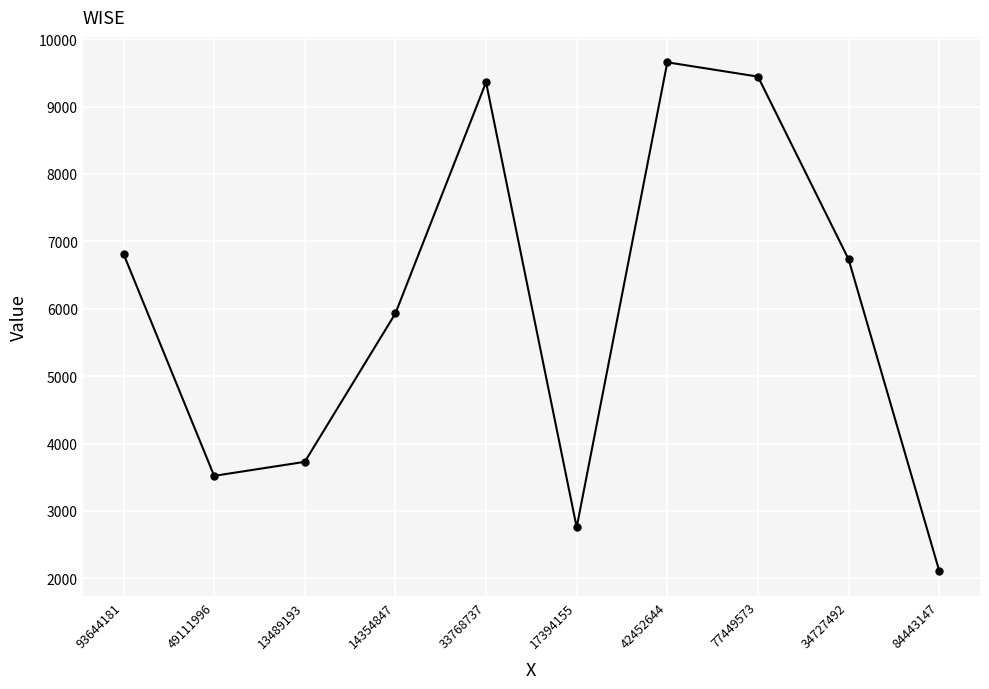

Which label corresponds to the smallest value in the chart?

84443147